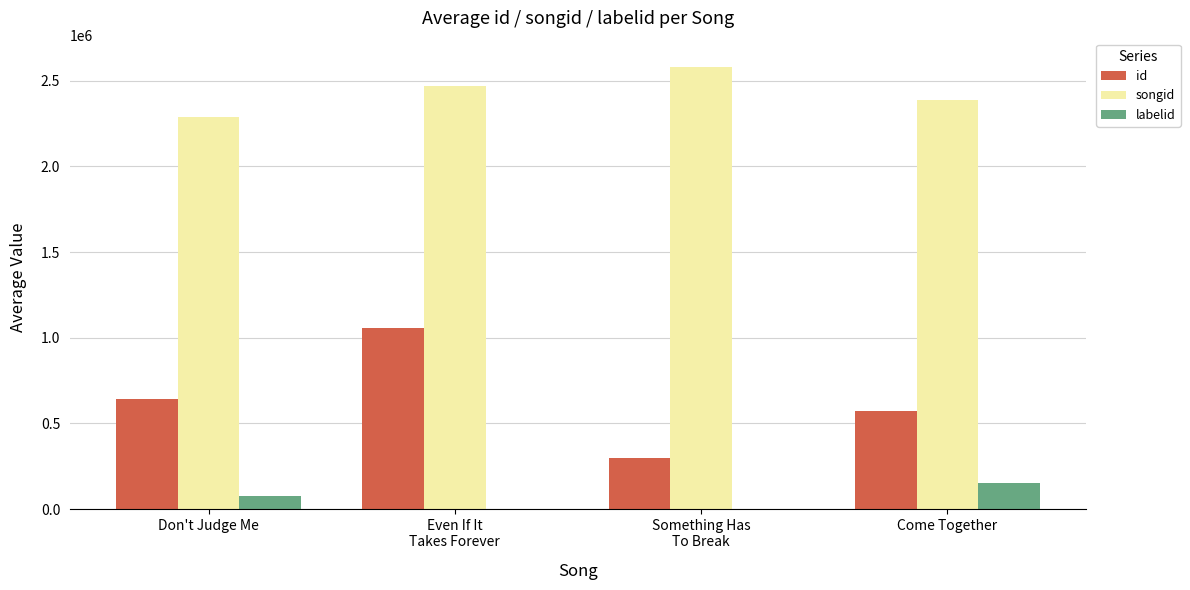

How many distinct data groups are displayed?

3